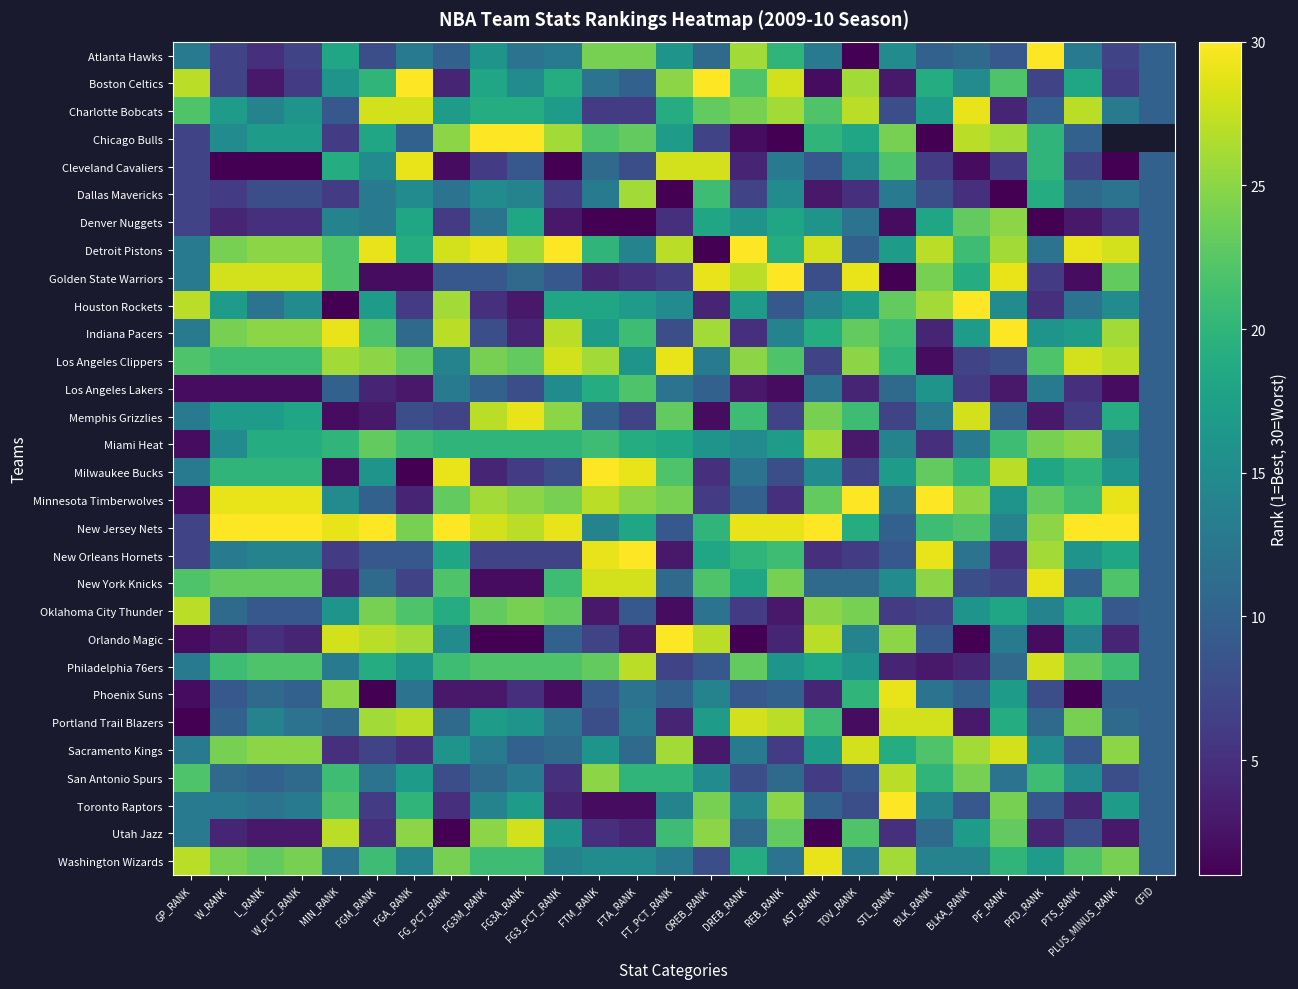

True or false: Indiana Pacers has a value of 12.5 at FT_PCT_RANK.

False